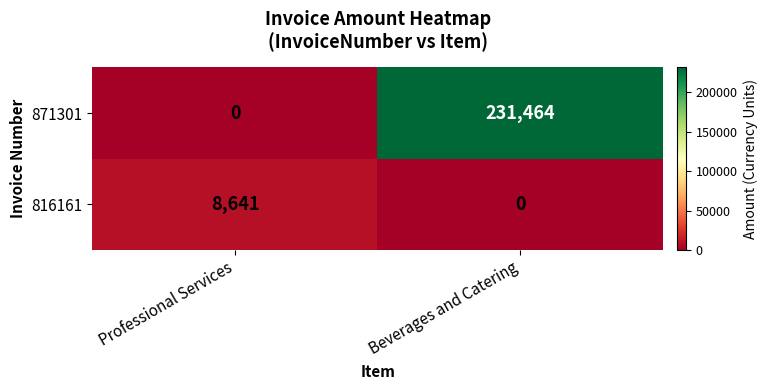

List the series in order of their peak value, highest first.

871301, 816161